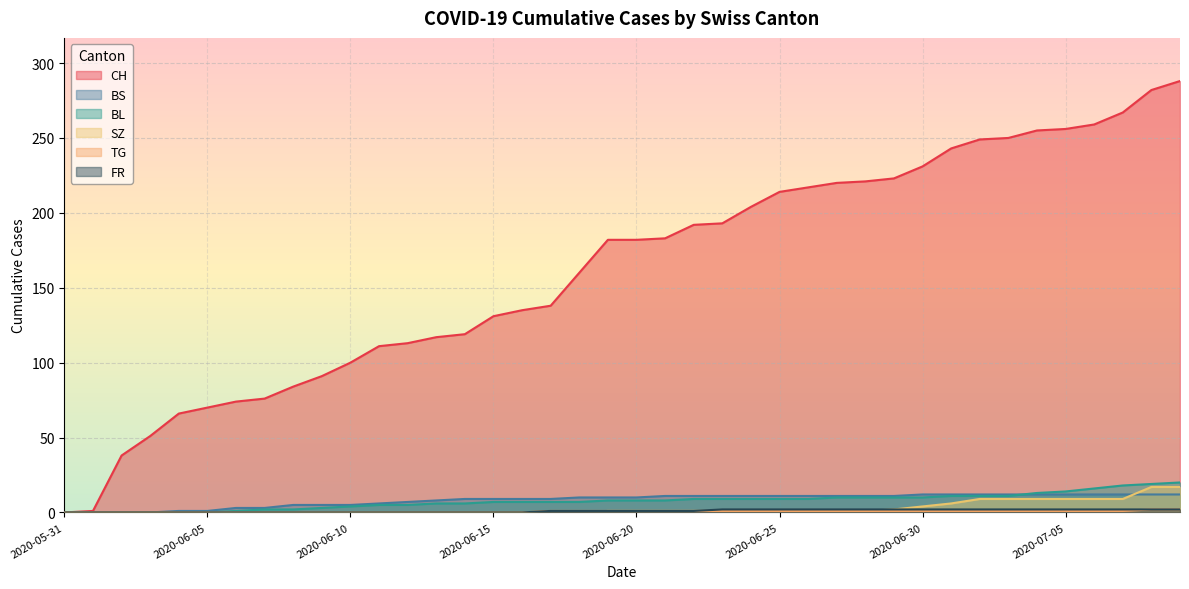

How many lines are shown in the chart?

6